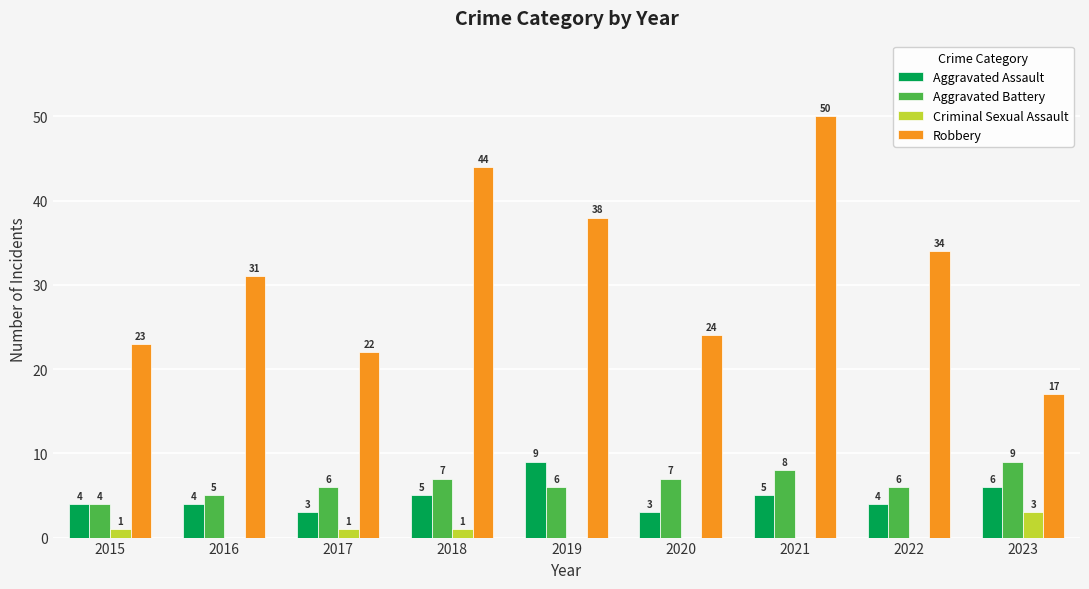

At which label does Aggravated Assault reach its peak?

2019